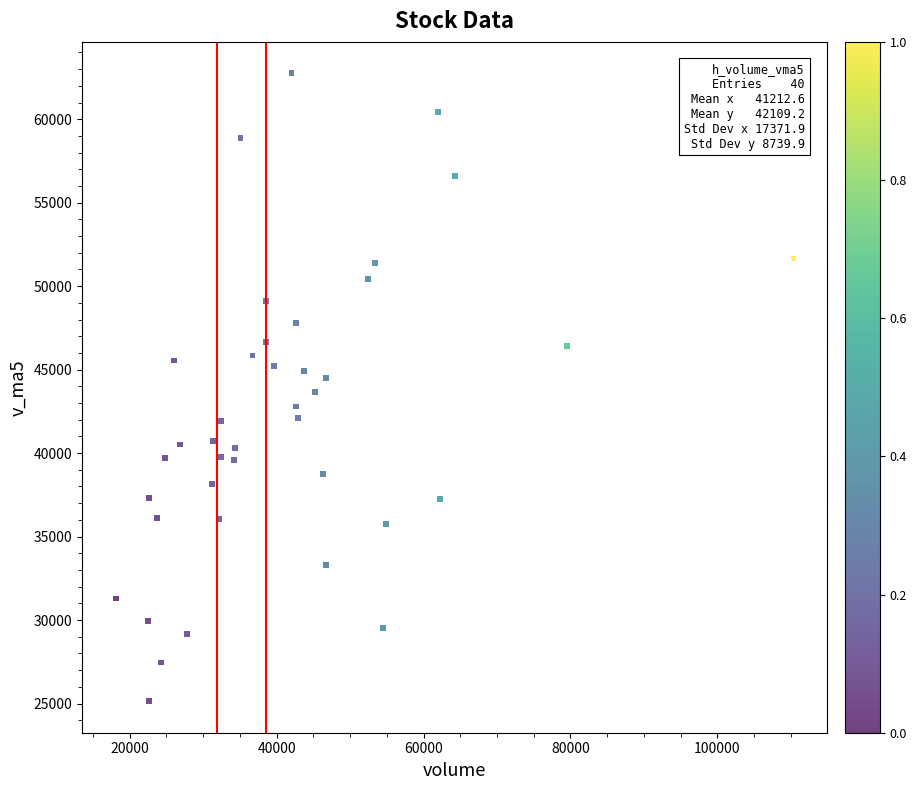

What is the range of X values (max minus min)?

92254.8